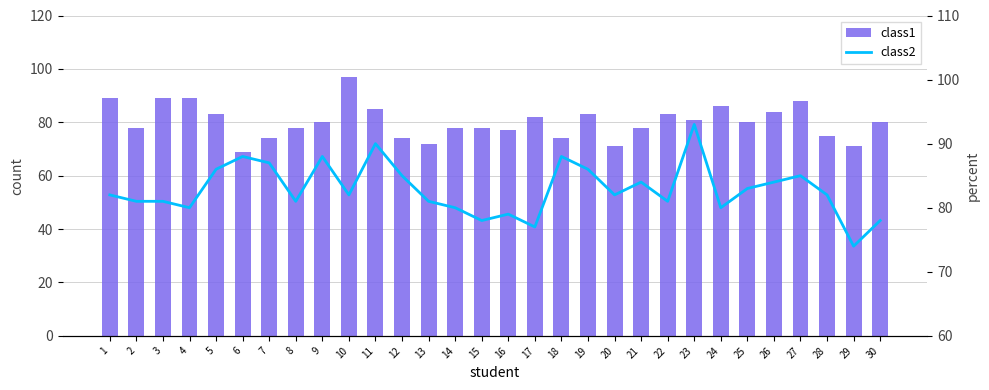

Rank the categories by class1 value from lowest to highest.

6, 20, 29, 13, 7, 12, 18, 28, 16, 2, 8, 14, 15, 21, 9, 25, 30, 23, 17, 5, 19, 22, 26, 11, 24, 27, 1, 3, 4, 10